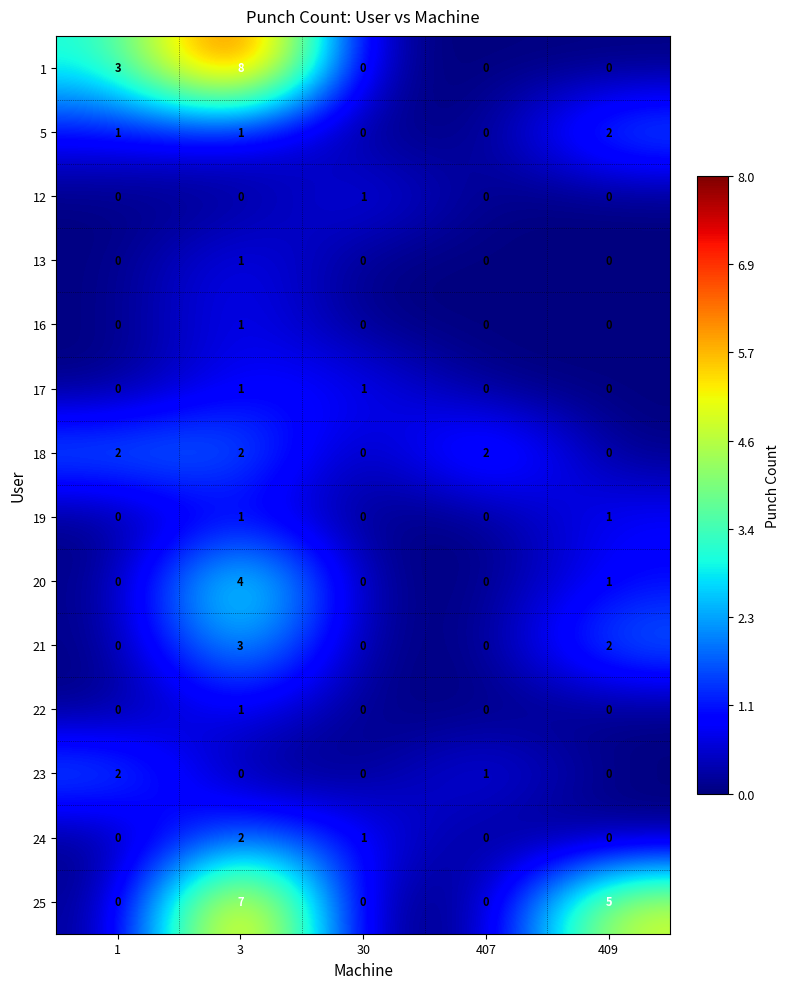

What is the total value across all series at 409?

11